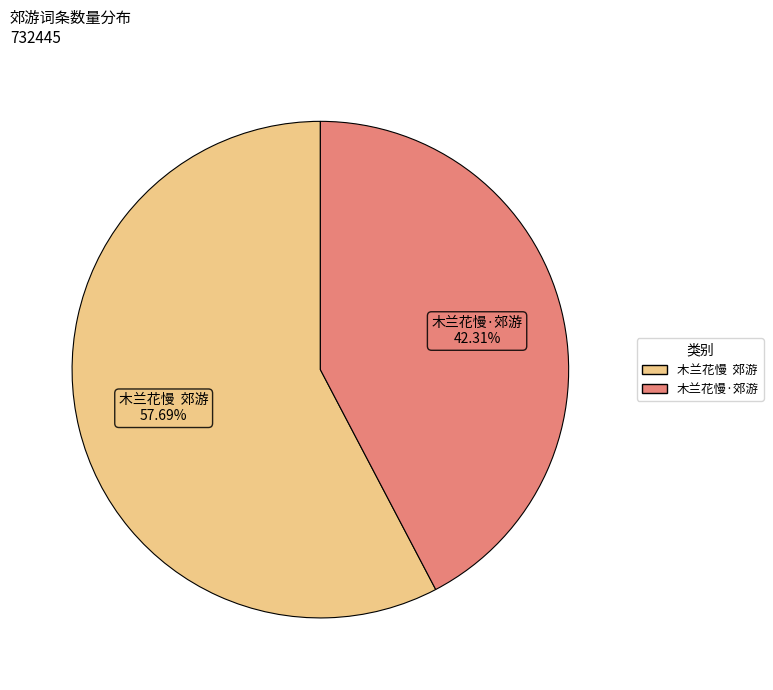

Rank the categories by value from lowest to highest.

木兰花慢·郊游, 木兰花慢 郊游